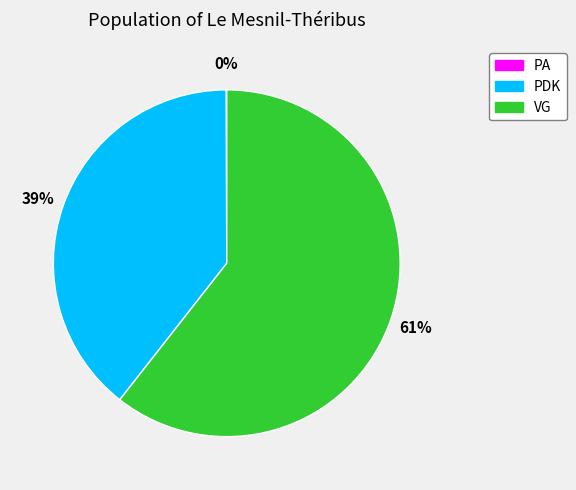

To the nearest percent, what is the difference between the largest and smallest slice percentages?

61%